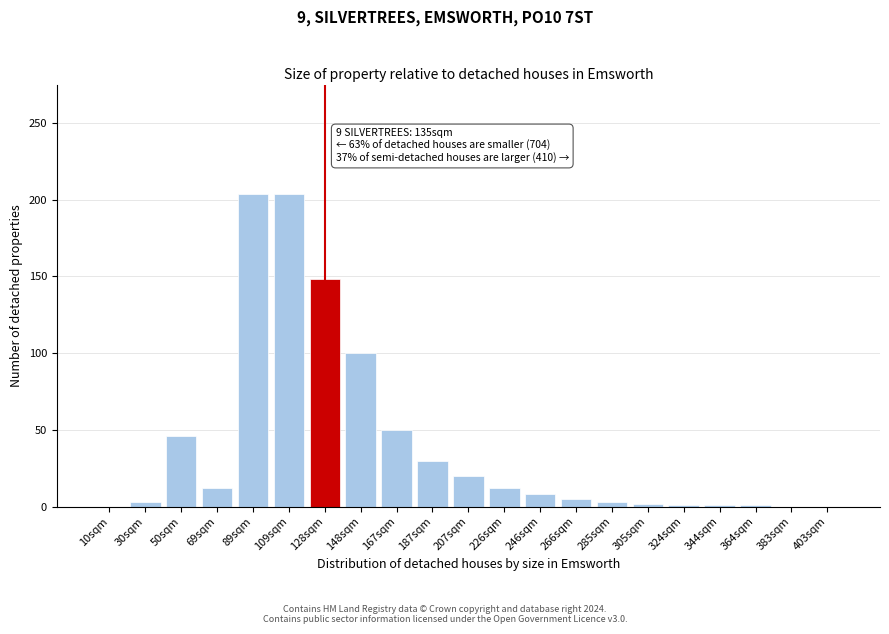

True or false: the data shows 30 at 187sqm.

True